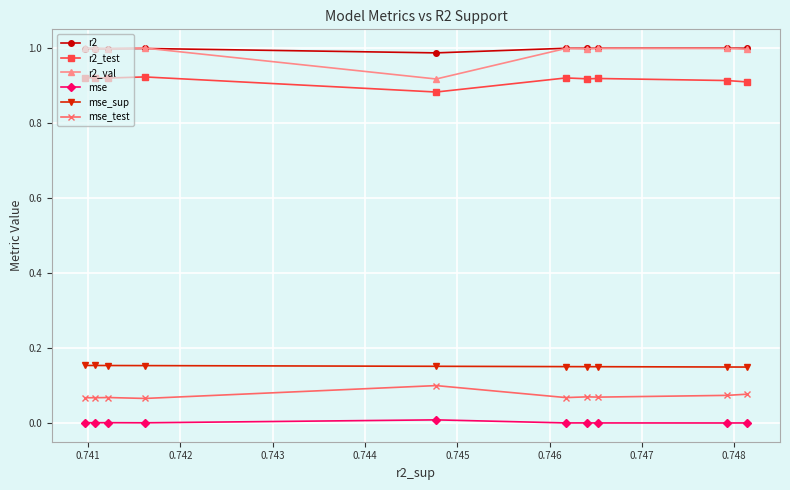

True or false: mse_sup and r2_test intersect in this chart.

False